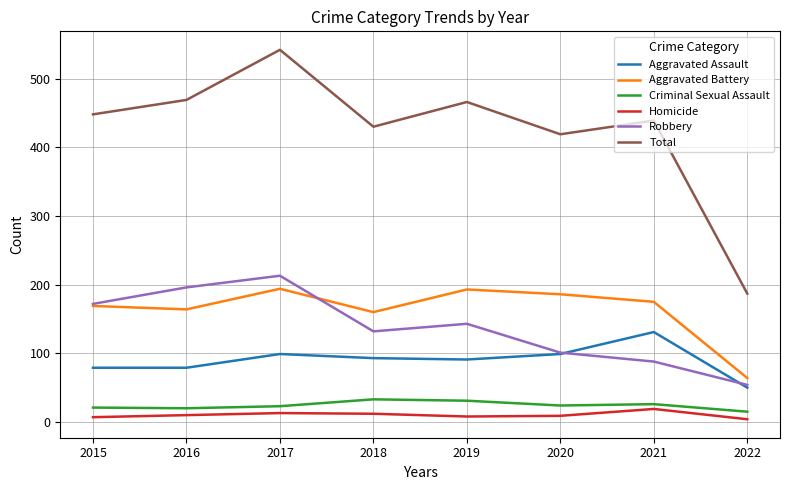

Between 2016 and 2022, which series saw the biggest shift?

Total